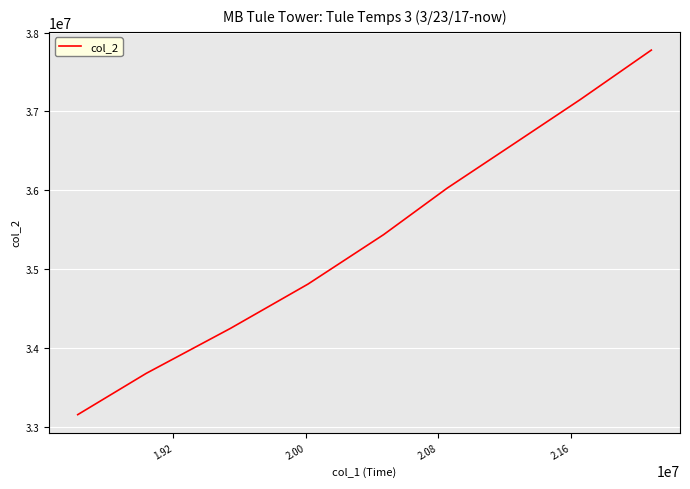

What is the difference between the maximum and minimum values?

4620678